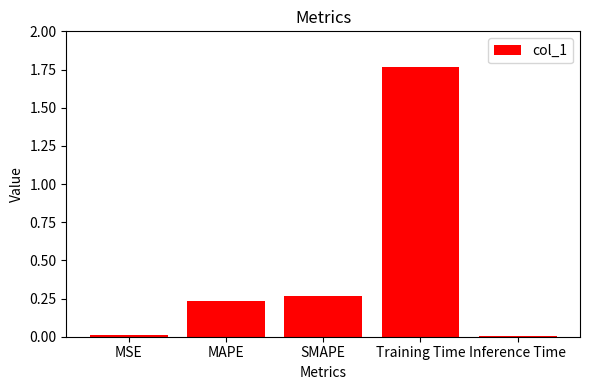

What is the label of the 4th bar from the left?

Training Time